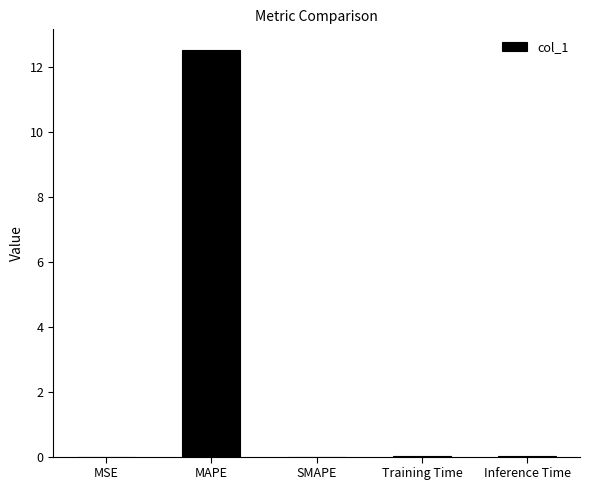

The chart shows a value of 0.0 at MSE. True or false?

True